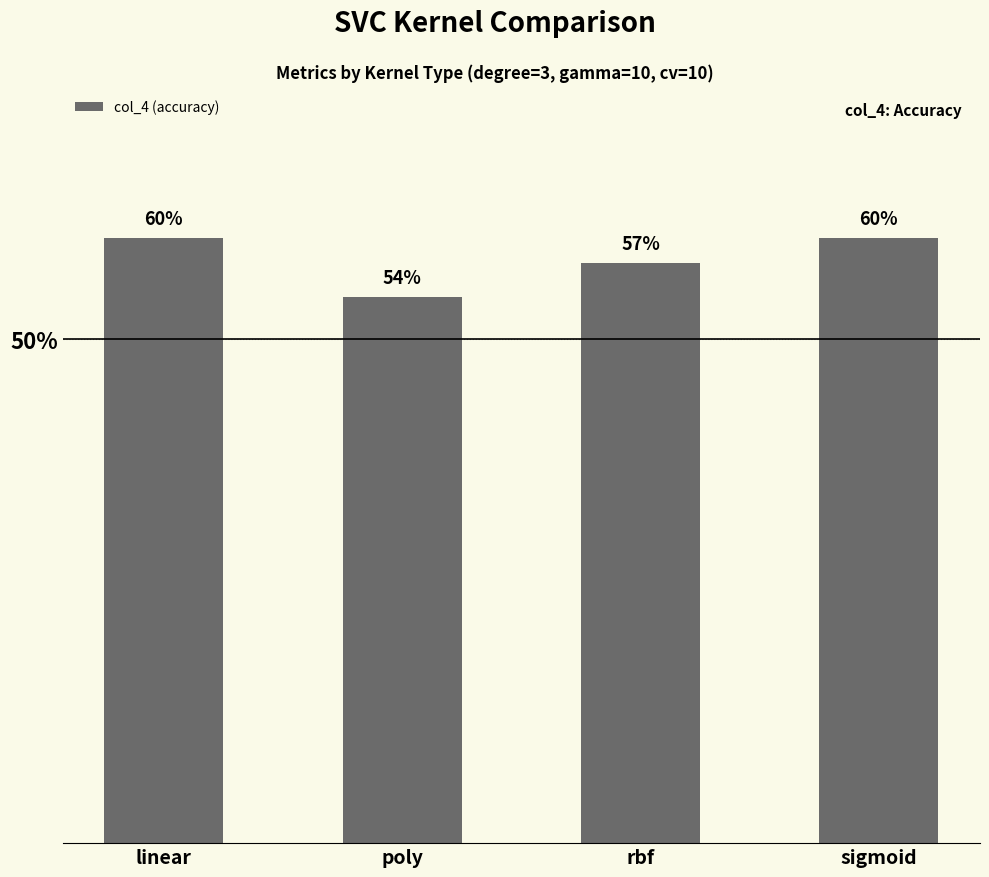

Is it true that the value at poly is 0.5?

True